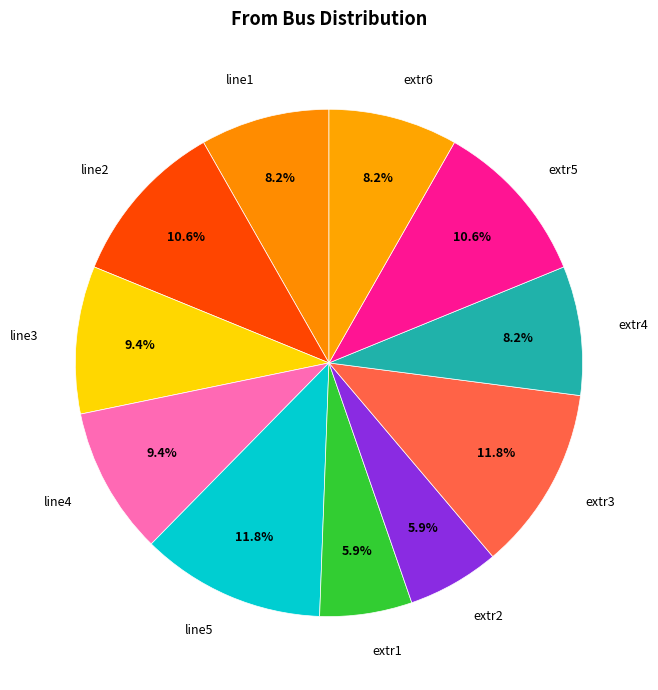

Approximately how many times larger is the value at line5 compared to line1?

1.4